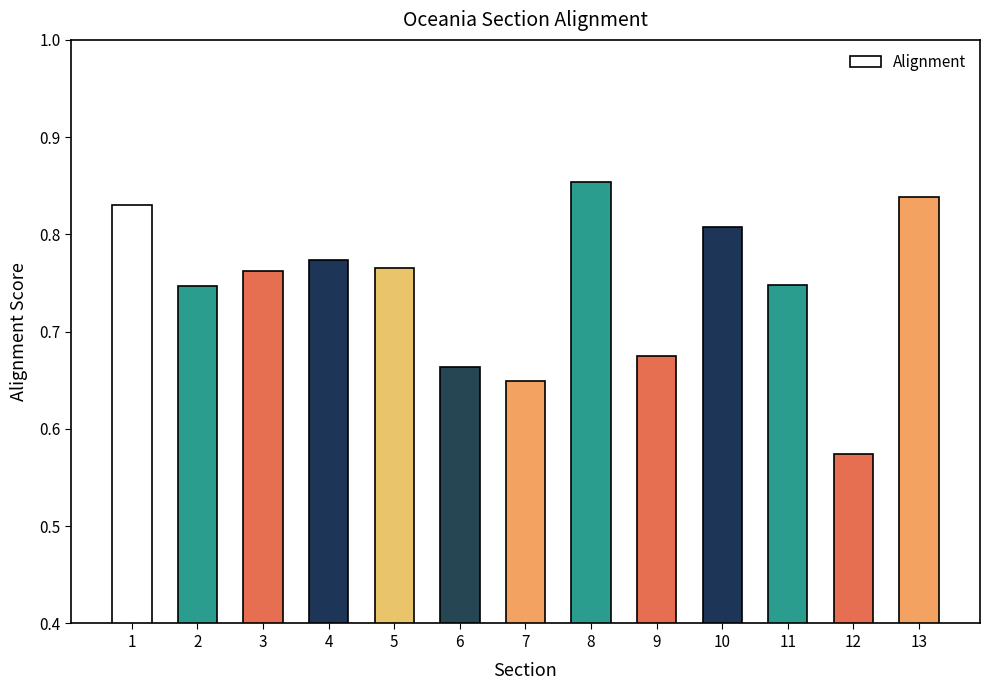

What is the sum of all values?

9.7